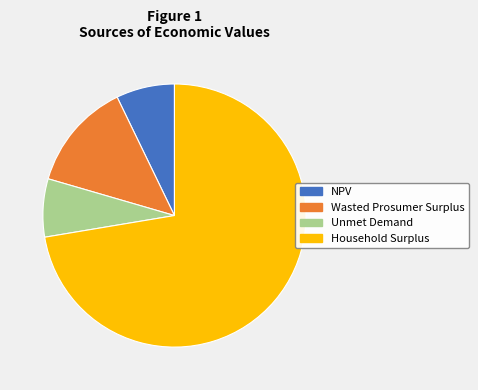

Is it true that Unmet Demand is 21% of the pie?

False